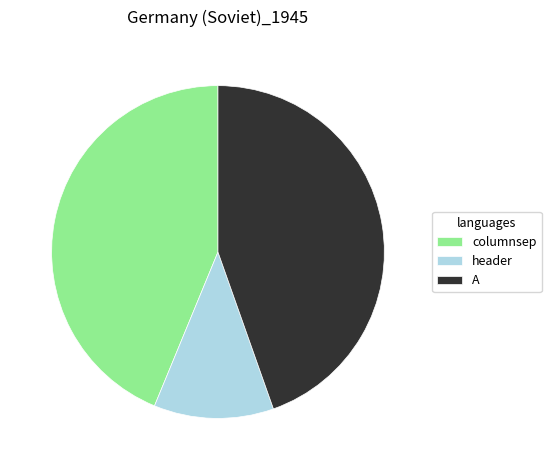

Combined, do A and header account for over 50%?

Yes